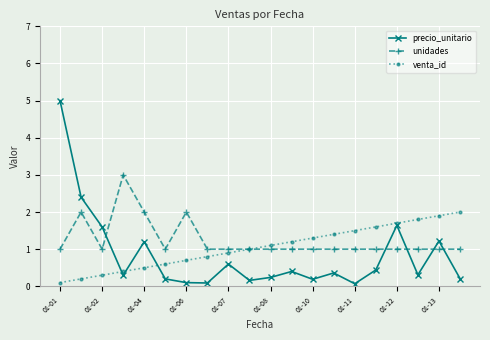

What is the value of the unidades point at the 16th from the left?

1.0